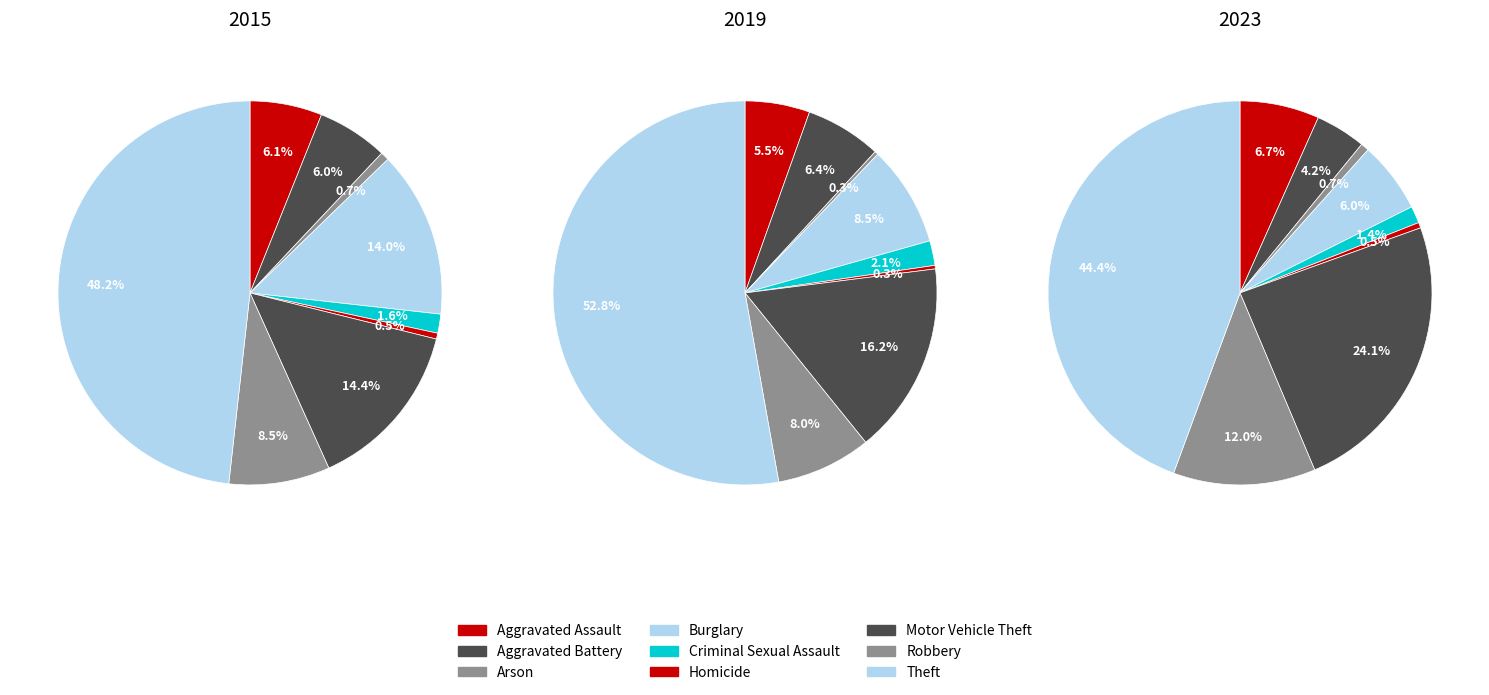

To the nearest percent, what percentage of the pie is Theft?

48%